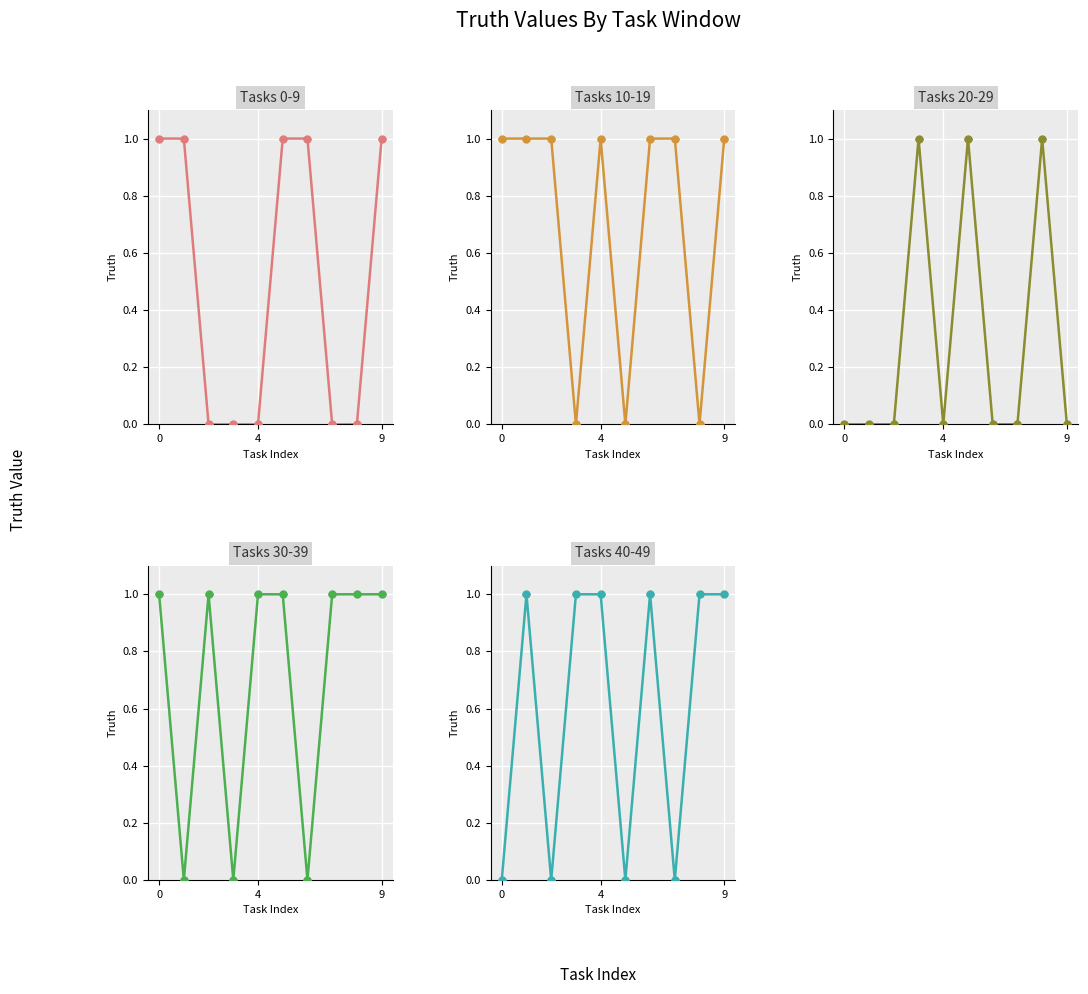

Where is the first local maximum for Tasks 10-19?

4